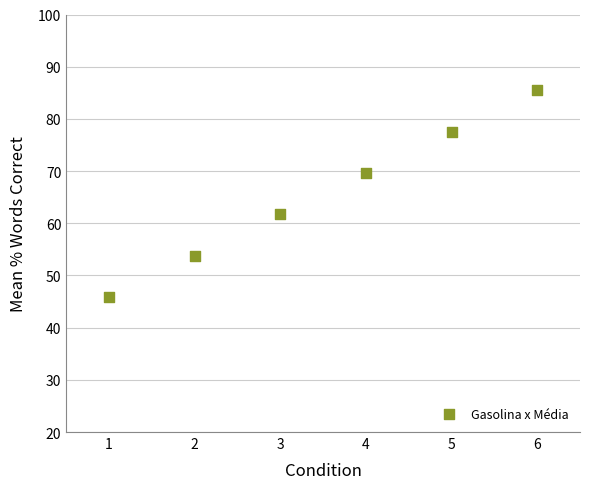

What is the average X value?

3.5